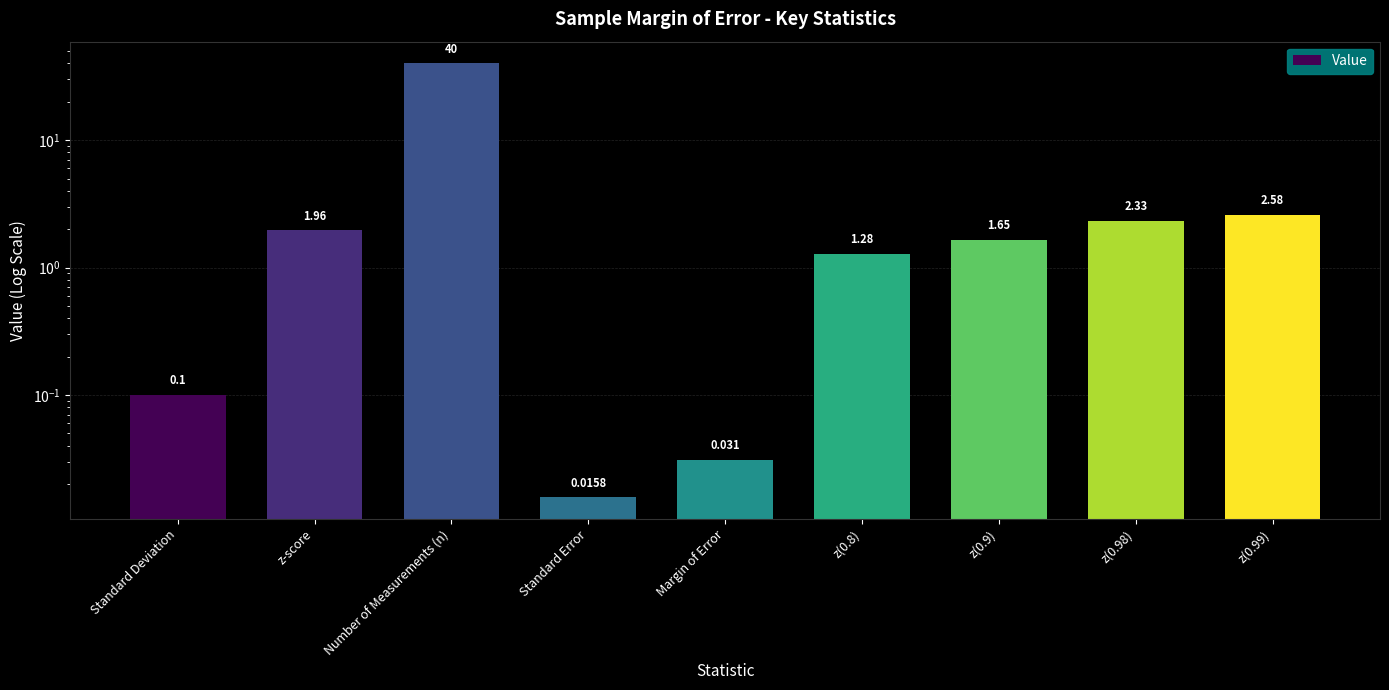

At which category does the chart reach its peak across all series?

Number of Measurements (n)